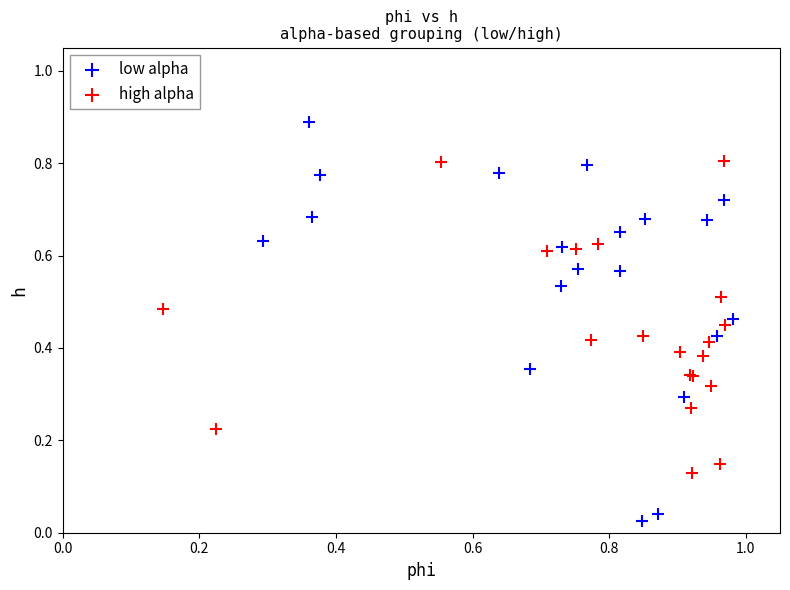

Which series contains the lowest Y value?

low alpha